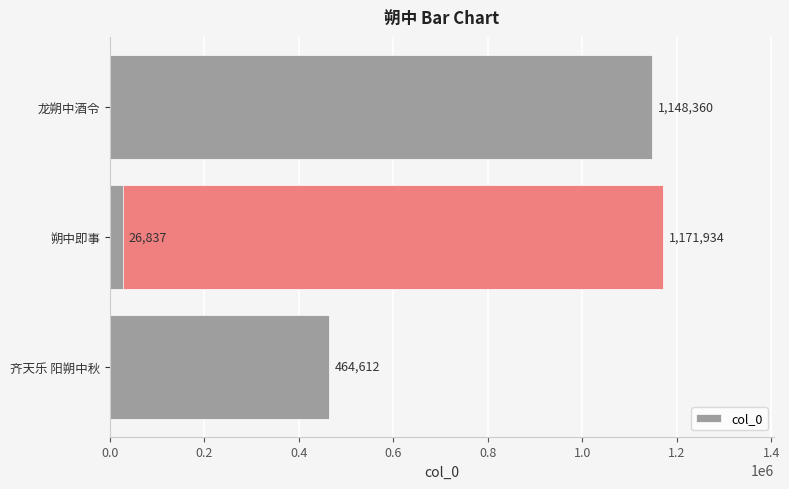

What is the difference between the maximum and minimum values?

1145097